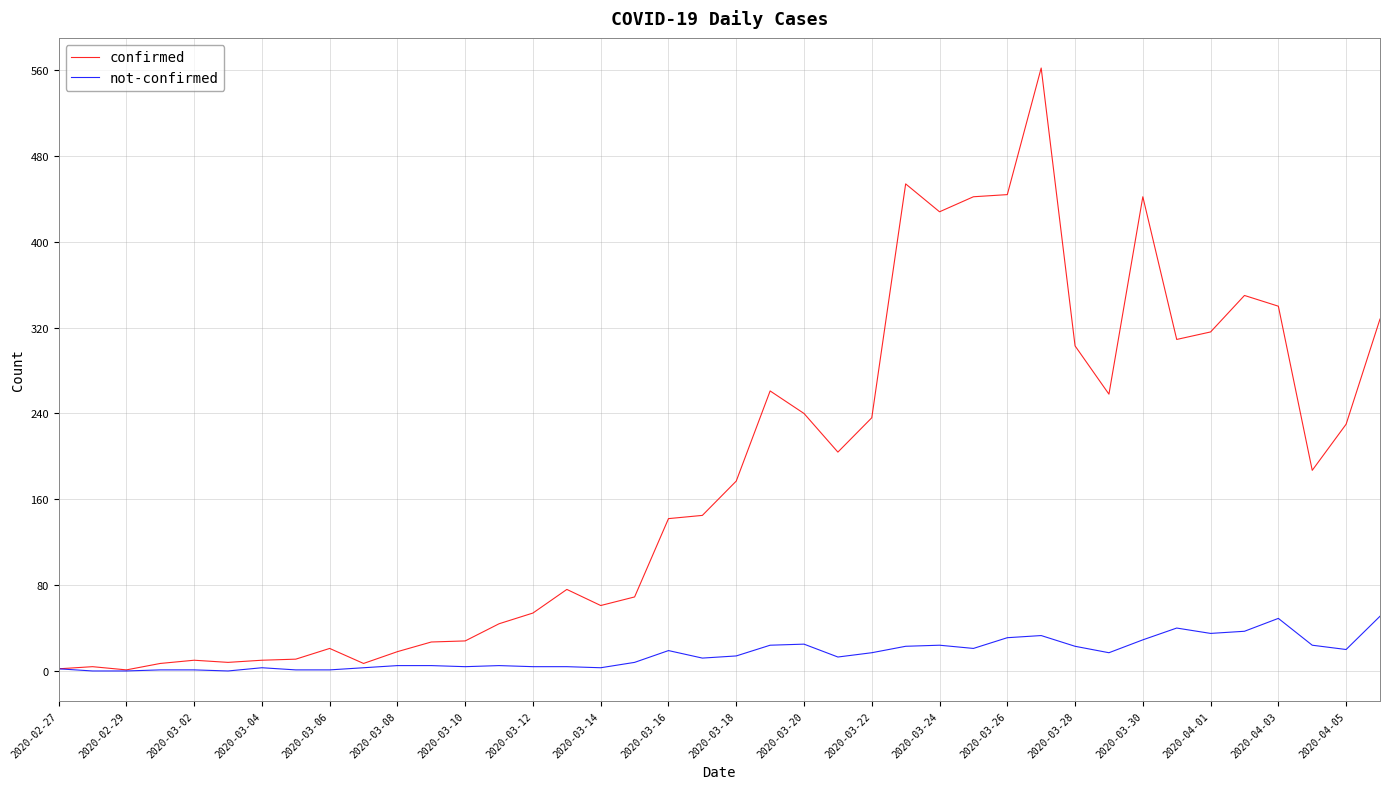

List the series in order of their overall mean, lowest first.

not-confirmed, confirmed